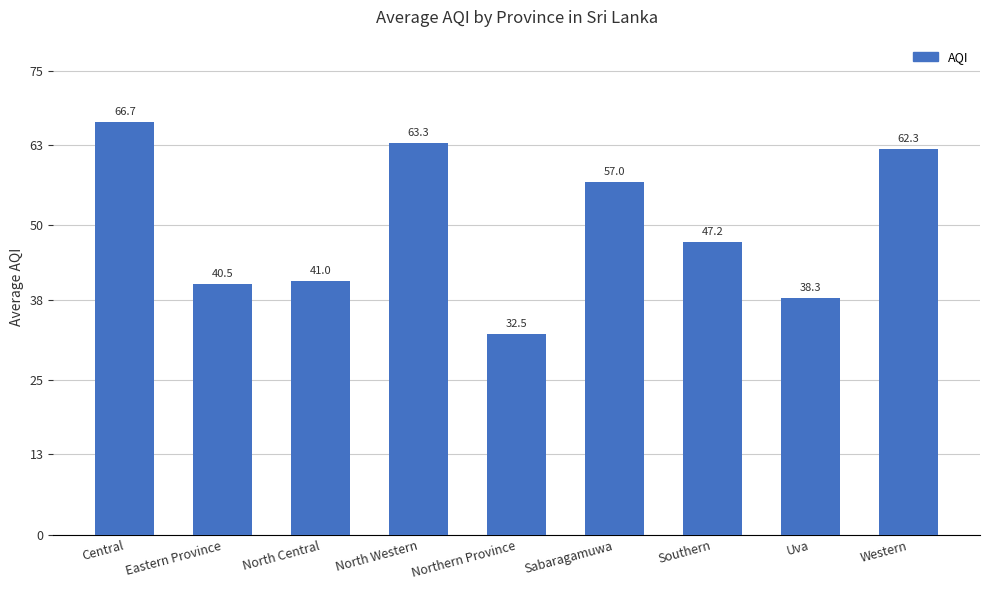

How many bars are there in total?

9